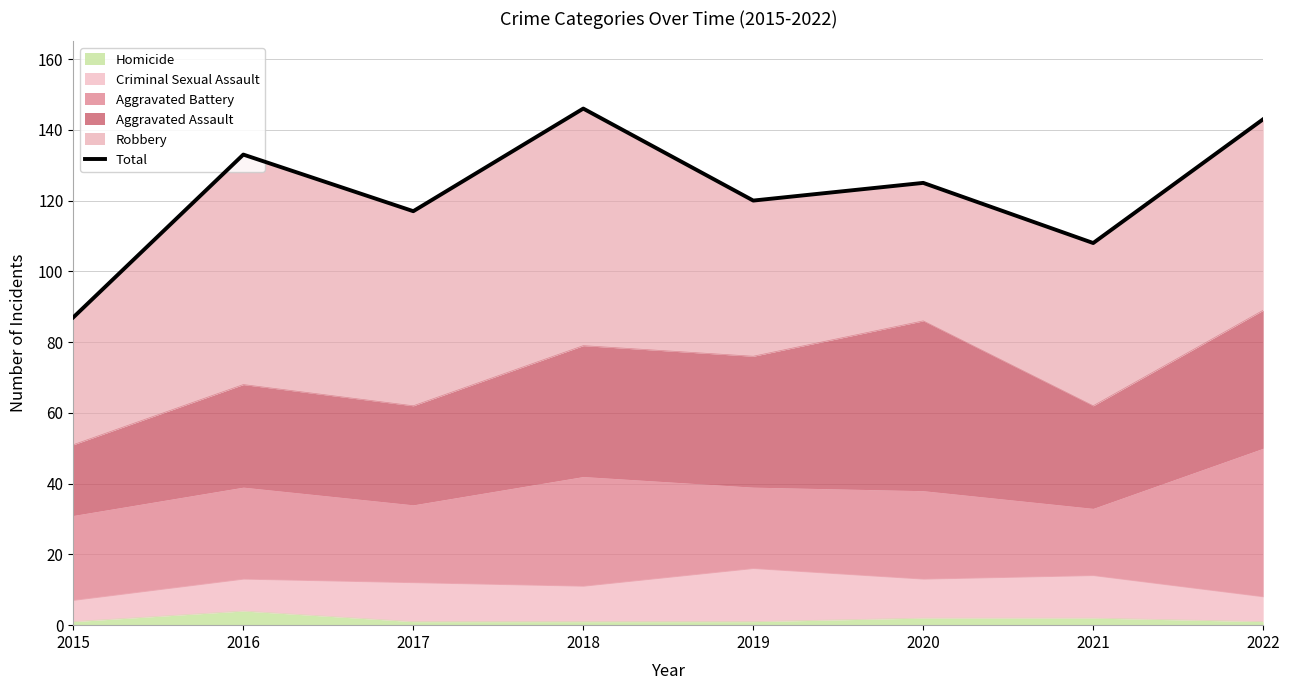

What is the ratio of the value at 2020 to the value at 2018?

0.9